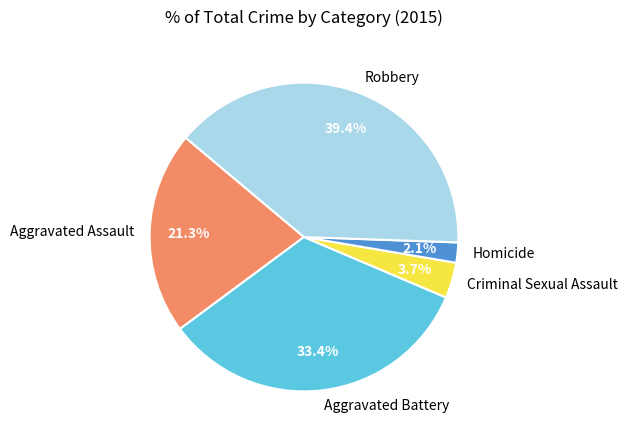

What percentage is NOT represented by Homicide?

97.9%